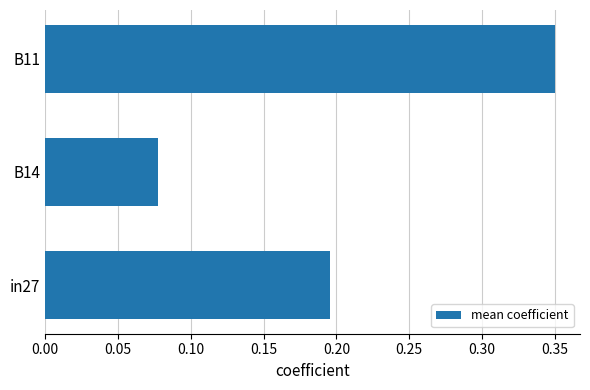

List the labels in order of value, largest first.

B11, in27, B14